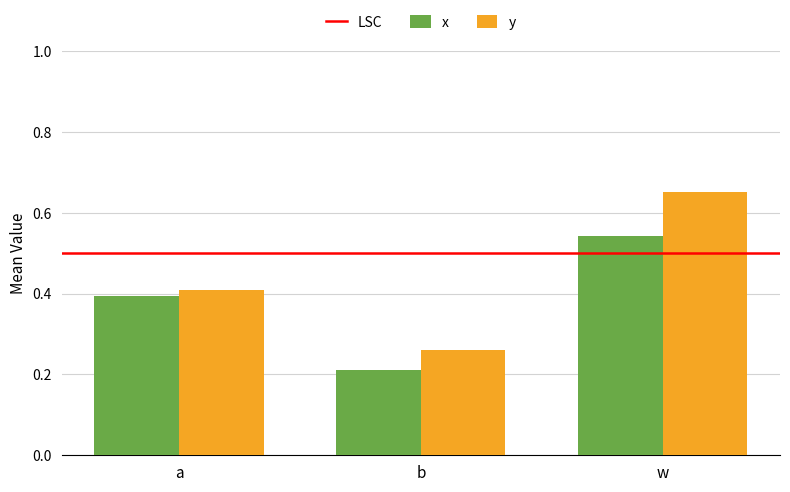

At which category does the chart reach its minimum across all series?

b